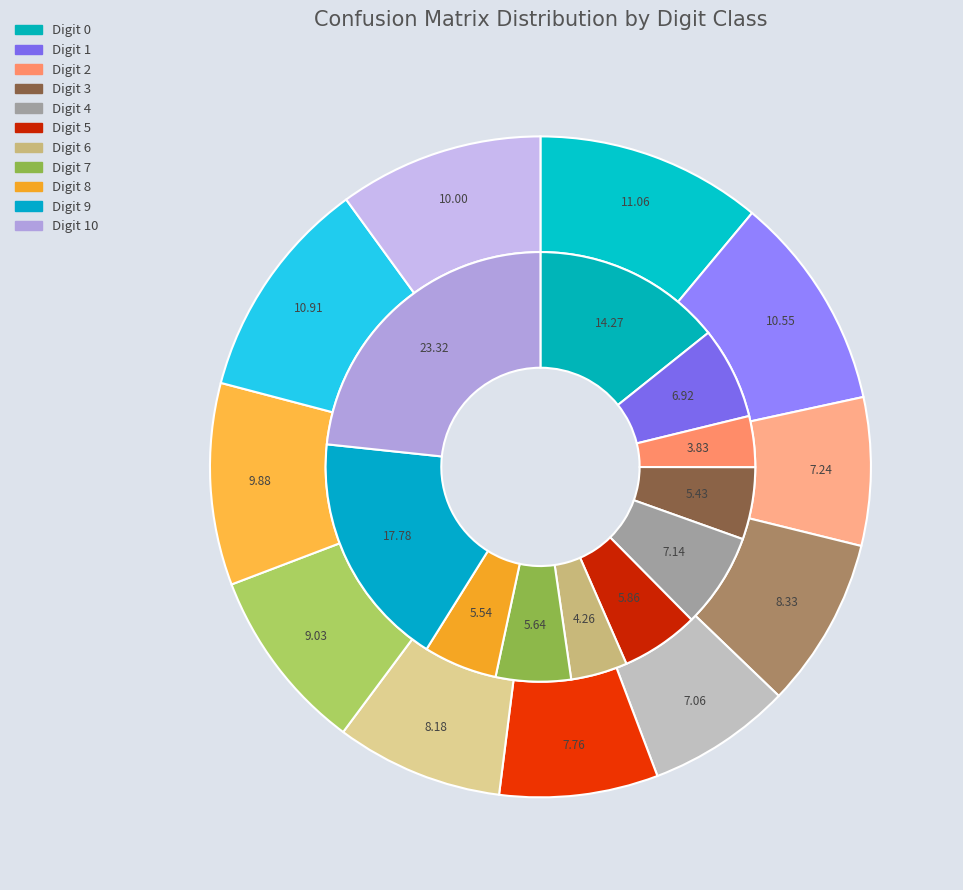

What percentage is the 9 slice, to the nearest percent?

11%